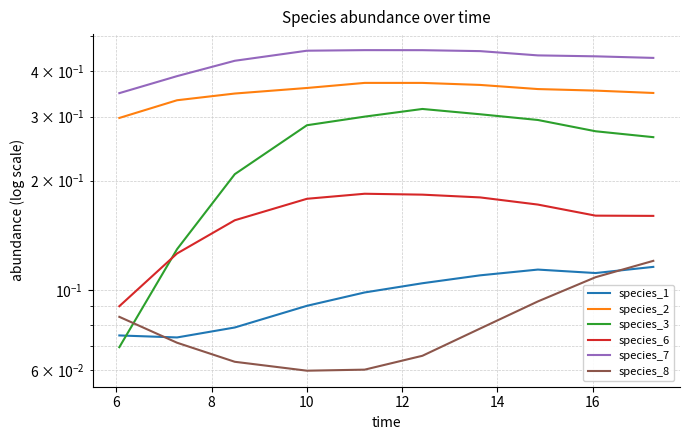

Between 16 and 18, which series saw the biggest shift?

species_8